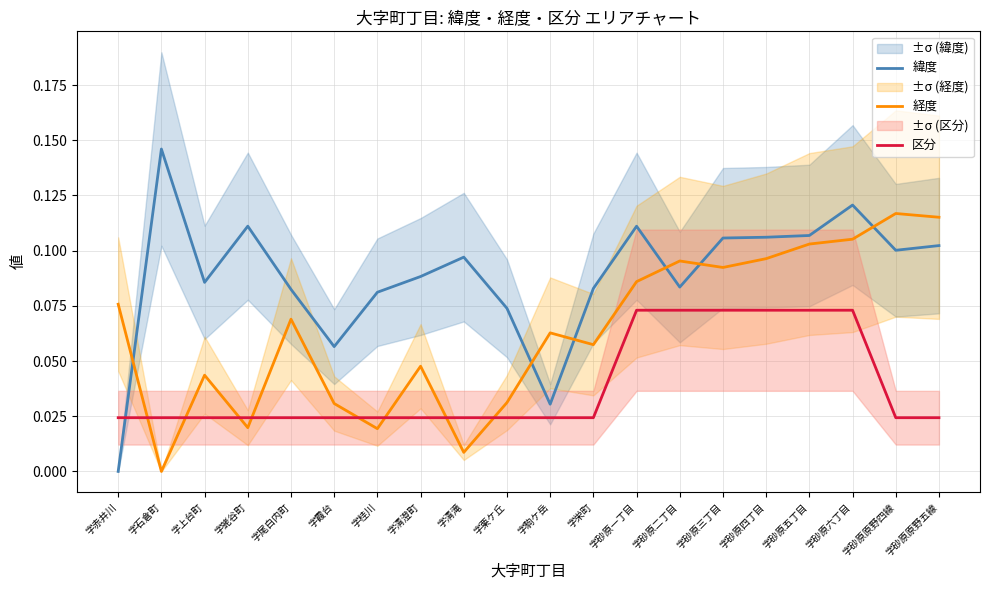

Which series ends up on top after the final intersection of 区分 and 緯度?

緯度